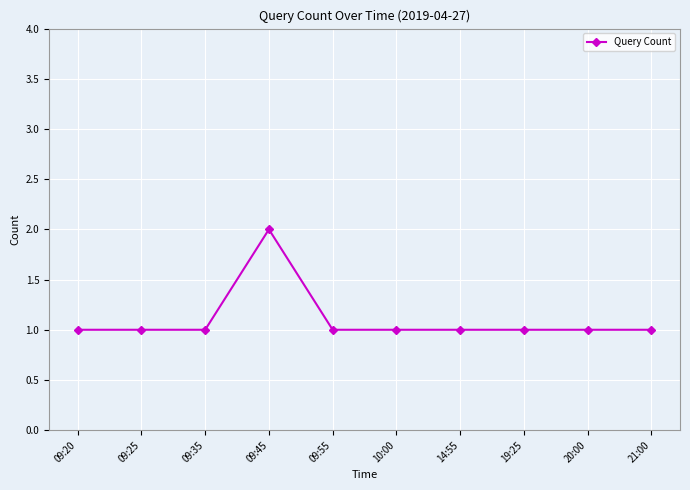

Reading left to right, list all the values displayed in this chart.

09:20=1	09:25=1	09:35=1	09:45=2	09:55=1	10:00=1	14:55=1	19:25=1	20:00=1	21:00=1